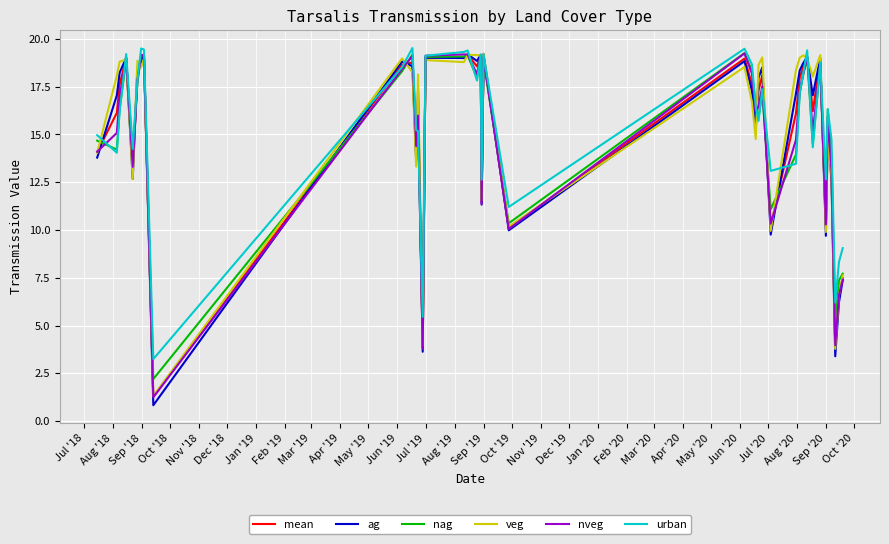

Which series has the largest range (max minus min)?

ag